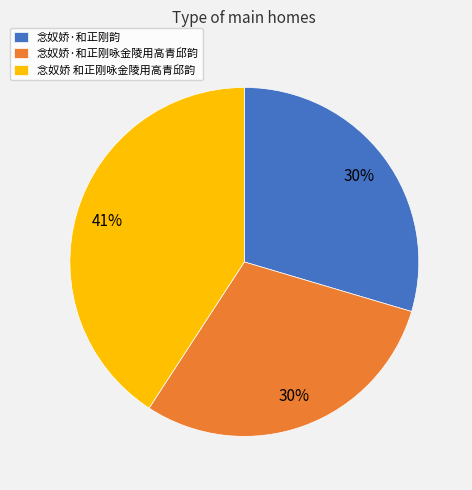

Which has a higher value, 念奴娇 和正刚咏金陵用高青邱韵 or 念奴娇·和正刚咏金陵用高青邱韵?

念奴娇 和正刚咏金陵用高青邱韵